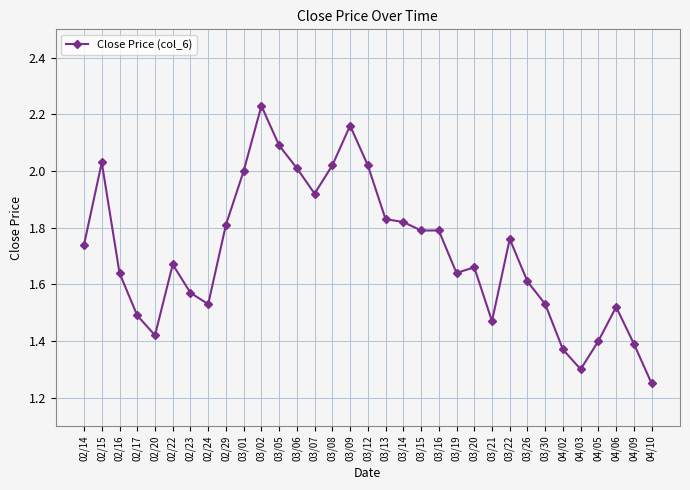

What is the difference between the maximum and minimum values?

1.0